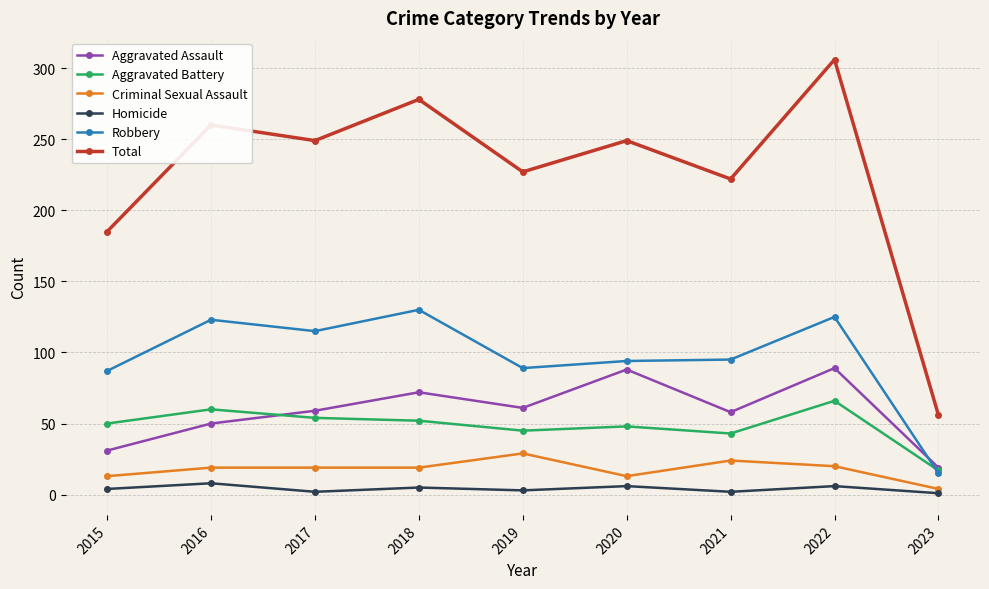

Which series changed the most between 2021 and 2022?

Total